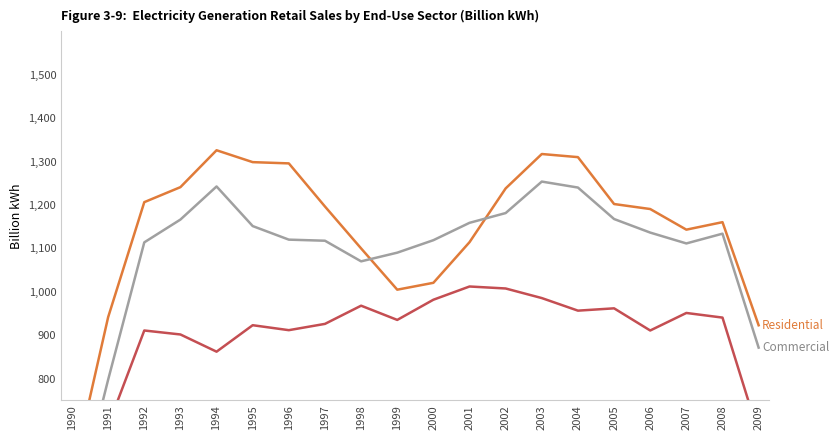

What is the difference between the maximum and second lowest values in the Industrial series?

339.1